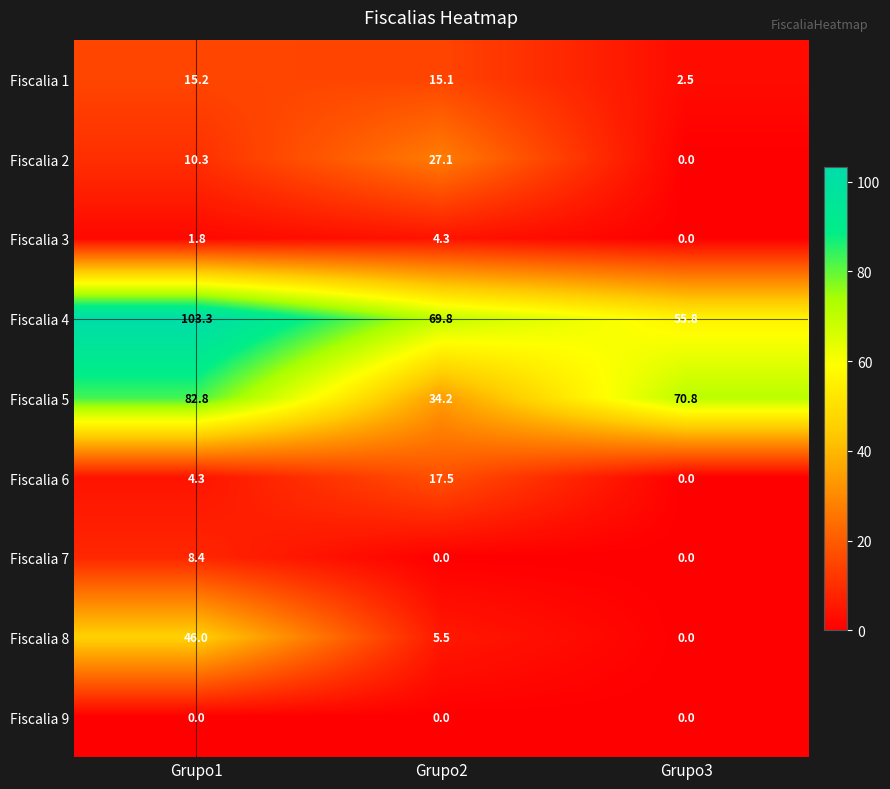

What is the highest value of the Fiscalia 4 series?

103.3